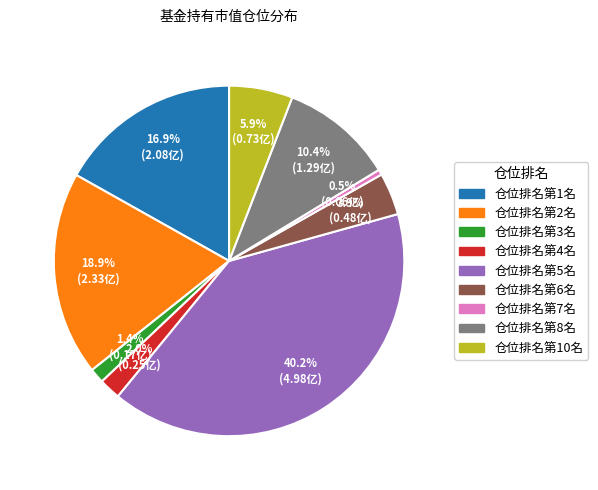

How many slices are in this pie chart?

9